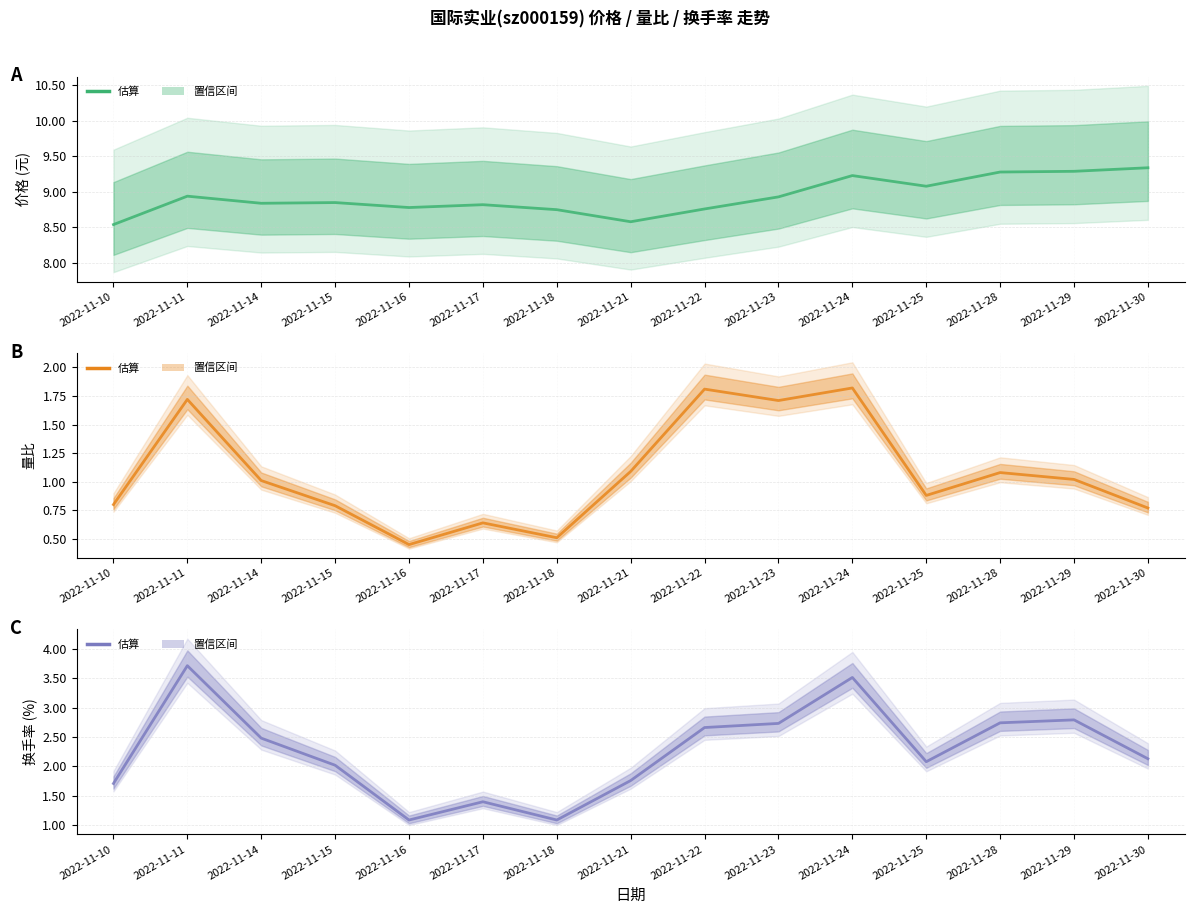

At which label does 价格 (中值) reach its minimum?

2022-11-10